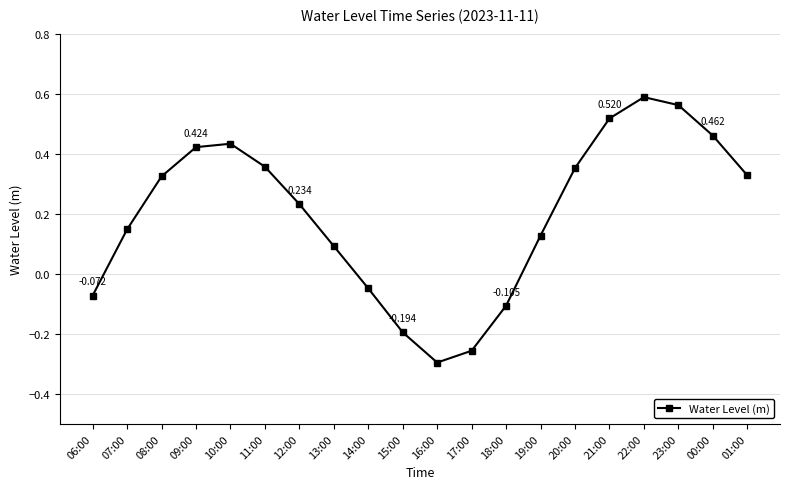

Which has a higher value, 13:00 or 08:00?

08:00